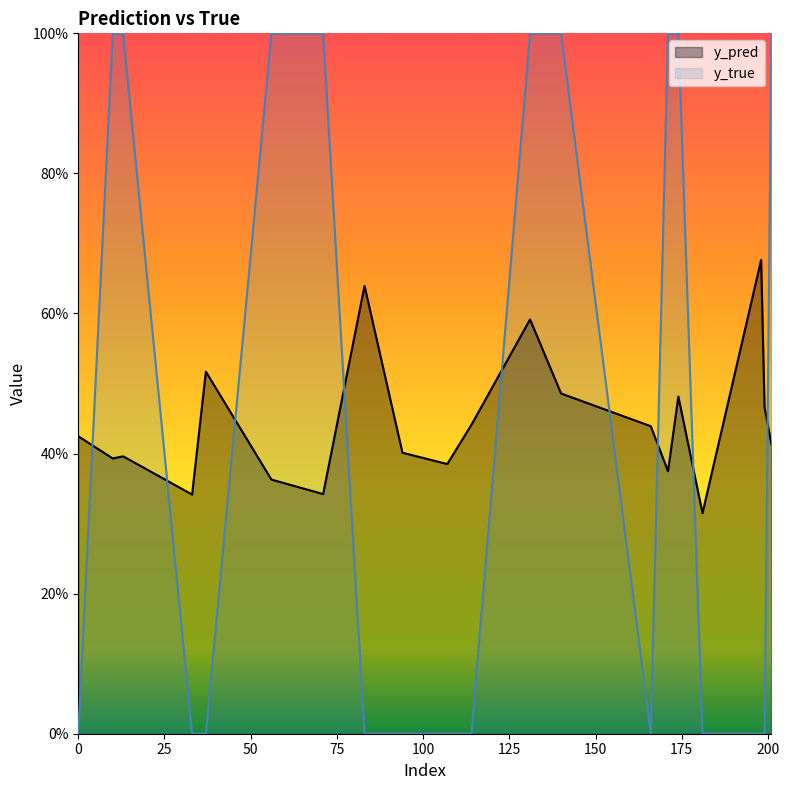

Rank the series by their maximum value, from highest to lowest.

y_true, y_pred